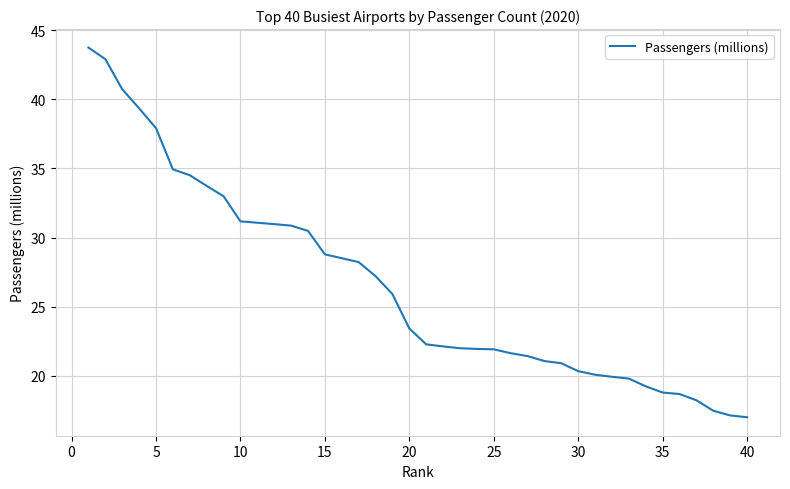

What is the minimum value shown in the chart?

17.0